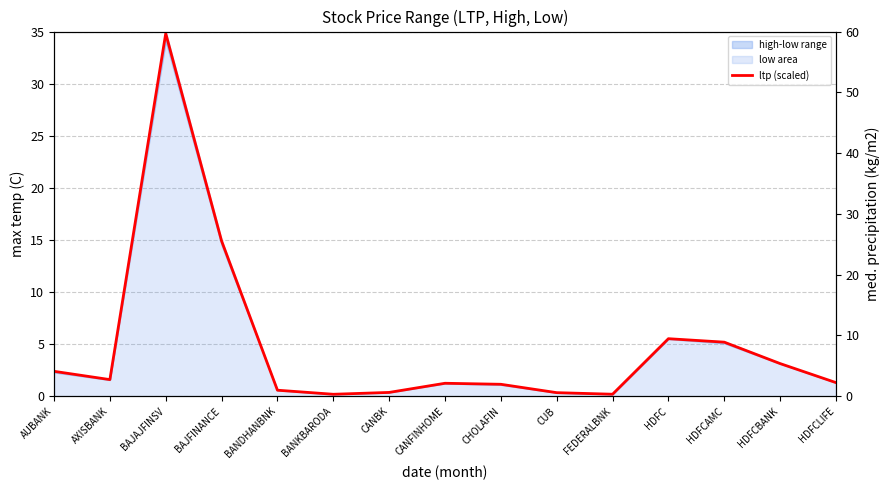

What is the label of the 5th point from the left?

BANDHANBNK